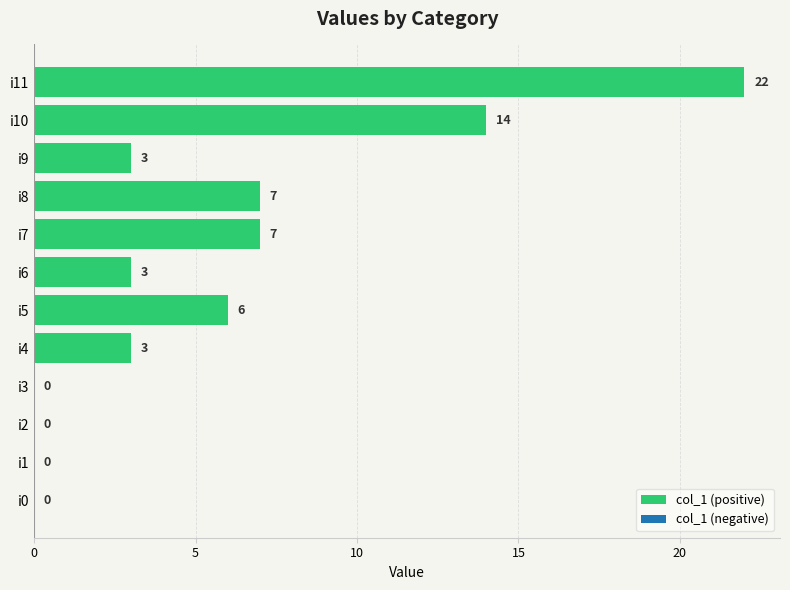

Are the bars horizontal?

Yes